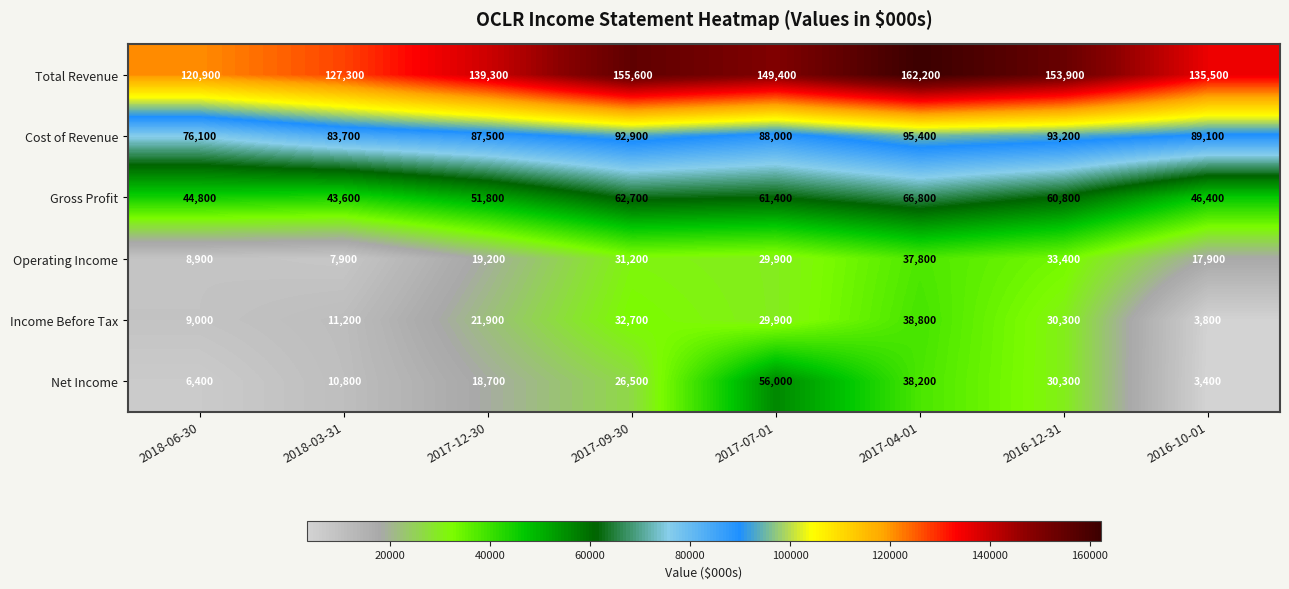

What is the greatest value displayed?

162200